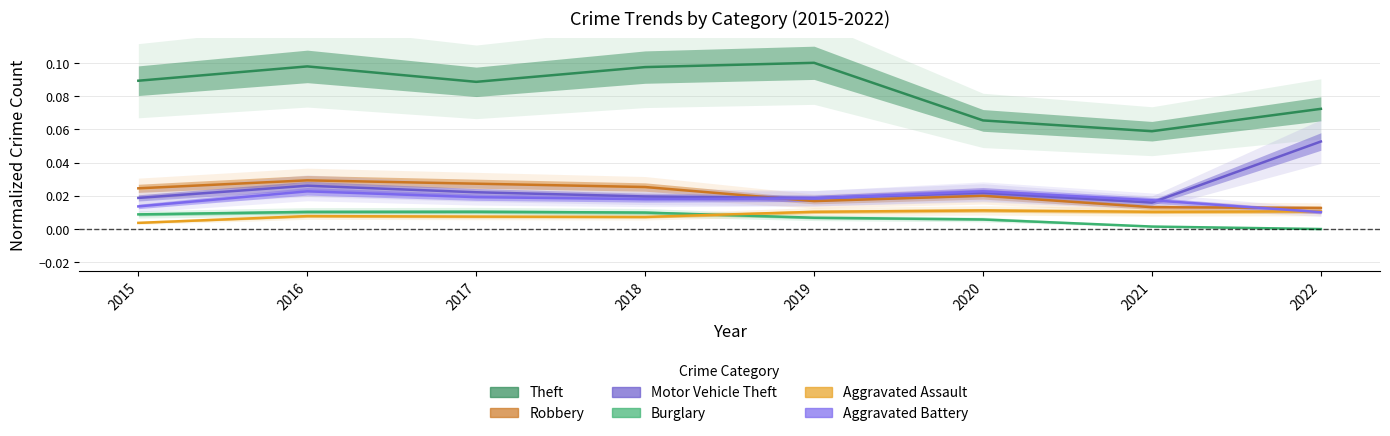

Which series has the largest total across all categories?

Theft